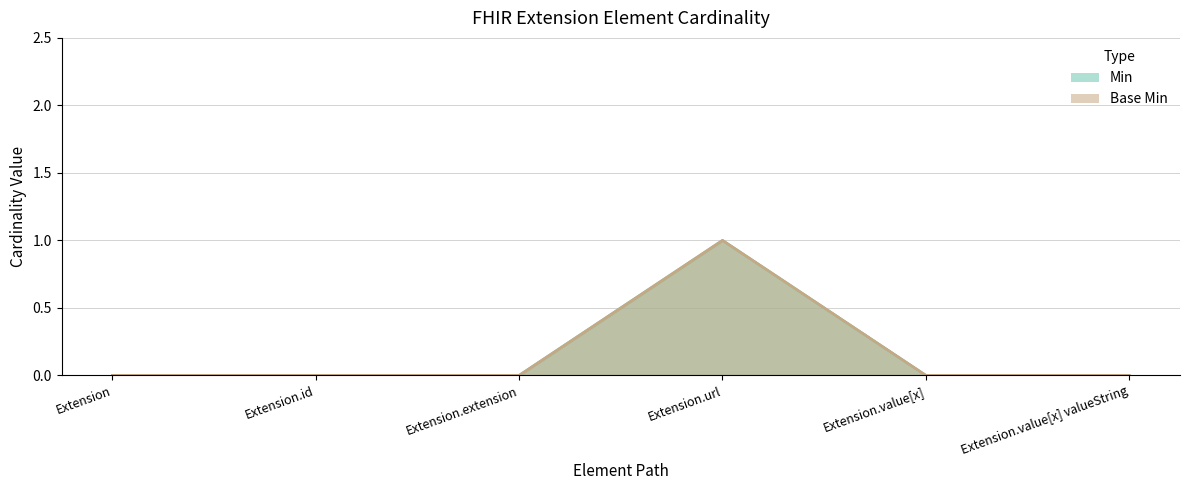

How many positive values does the Min series have?

1